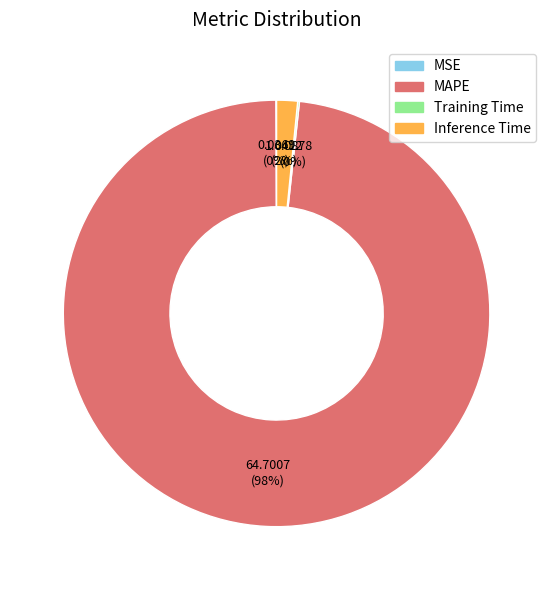

Which has a higher value, MAPE or Inference Time?

MAPE